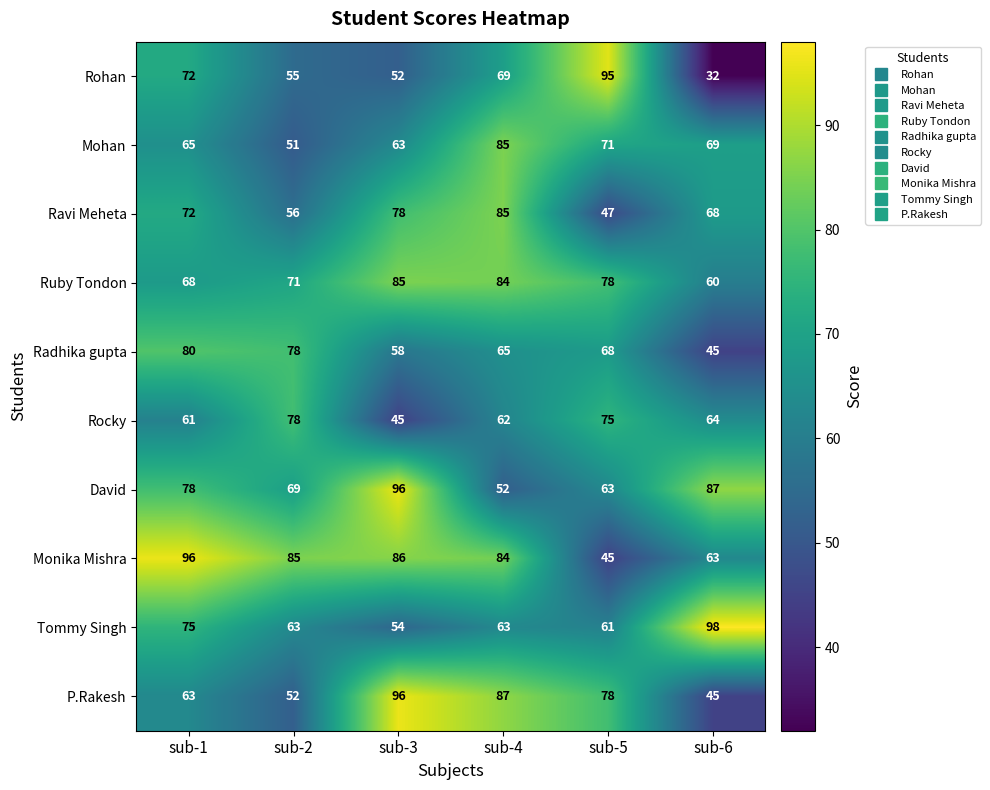

Which series changed the most between sub-3 and sub-4?

David